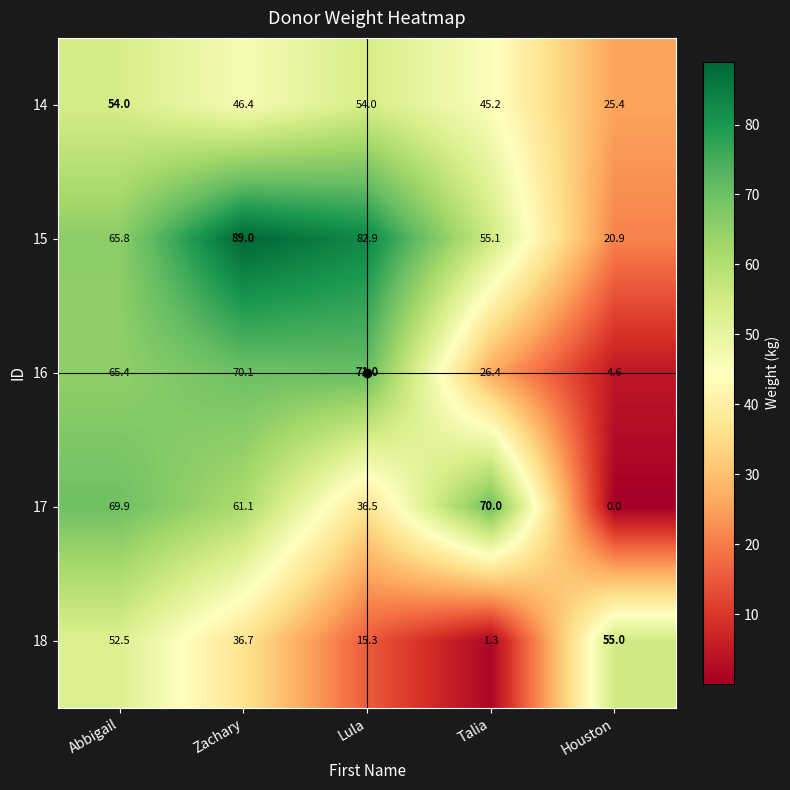

At how many categories does at least one series exceed 29?

5